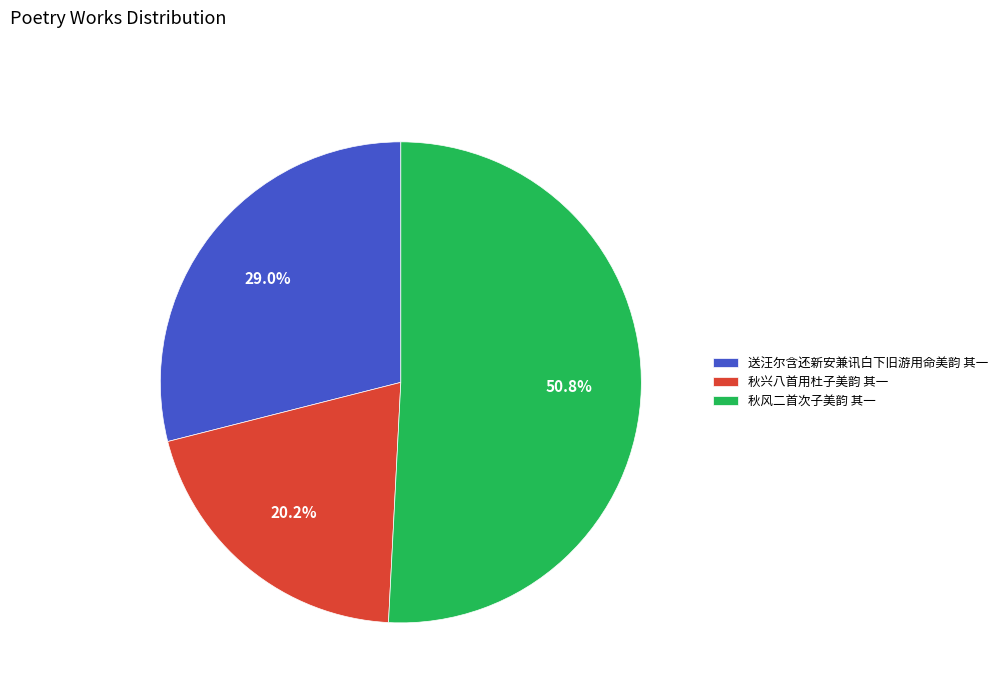

Is there a majority slice in this chart?

Yes